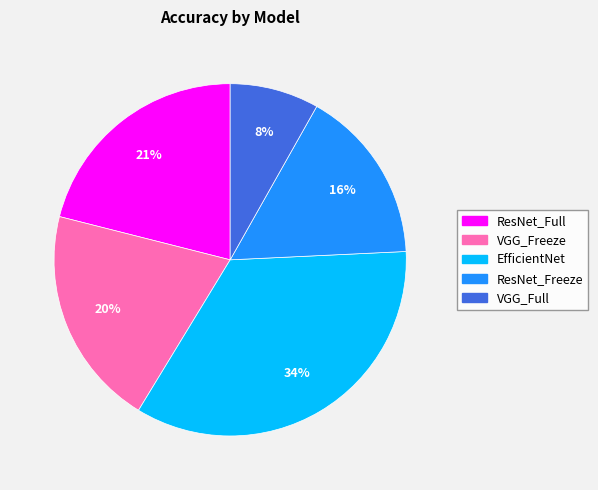

What percentage is the ResNet_Freeze slice, to the nearest percent?

16%